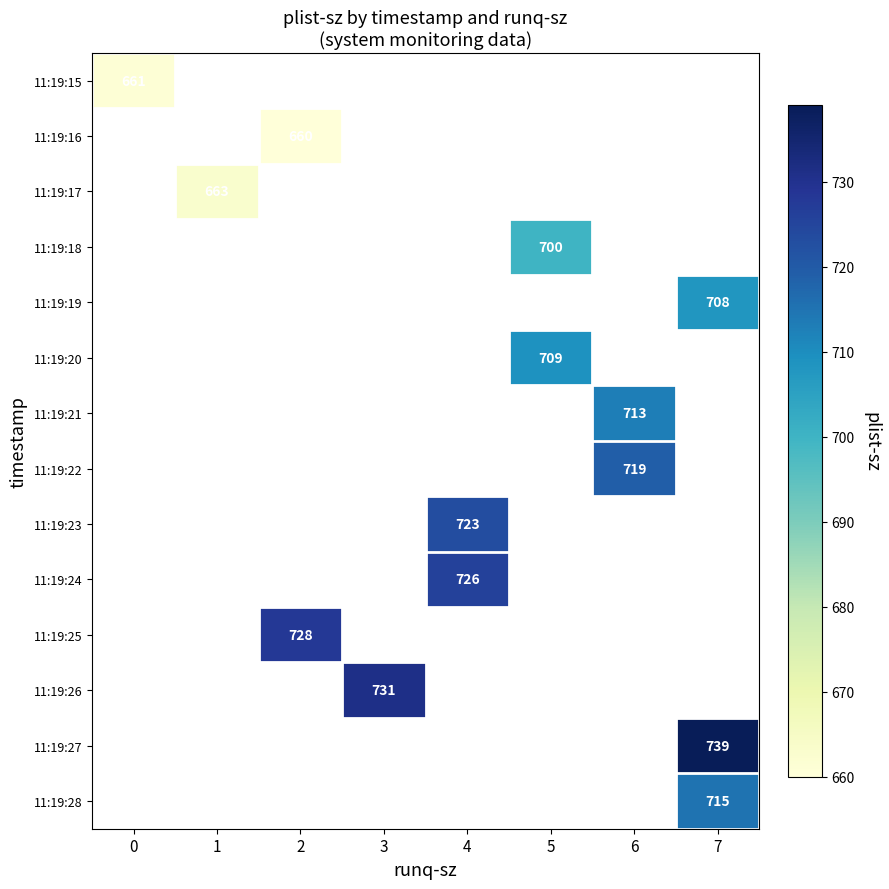

How many data points does each series have?

8